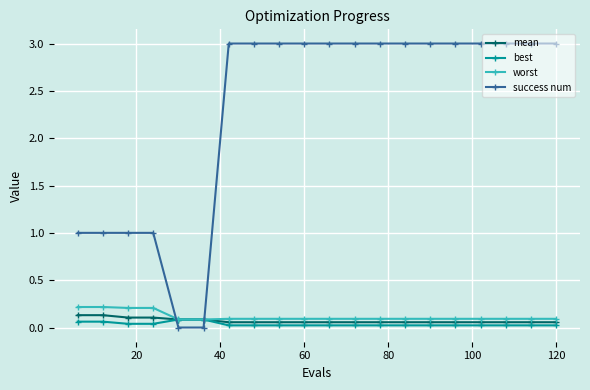

True or false: success num and best cross at least once.

True